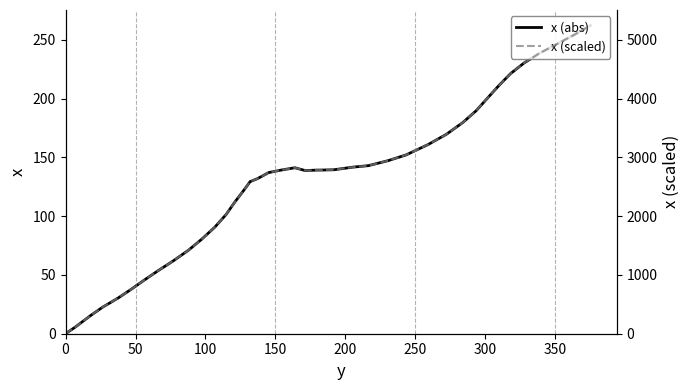

True or false: x (abs) has more than 0 interior local peaks.

True